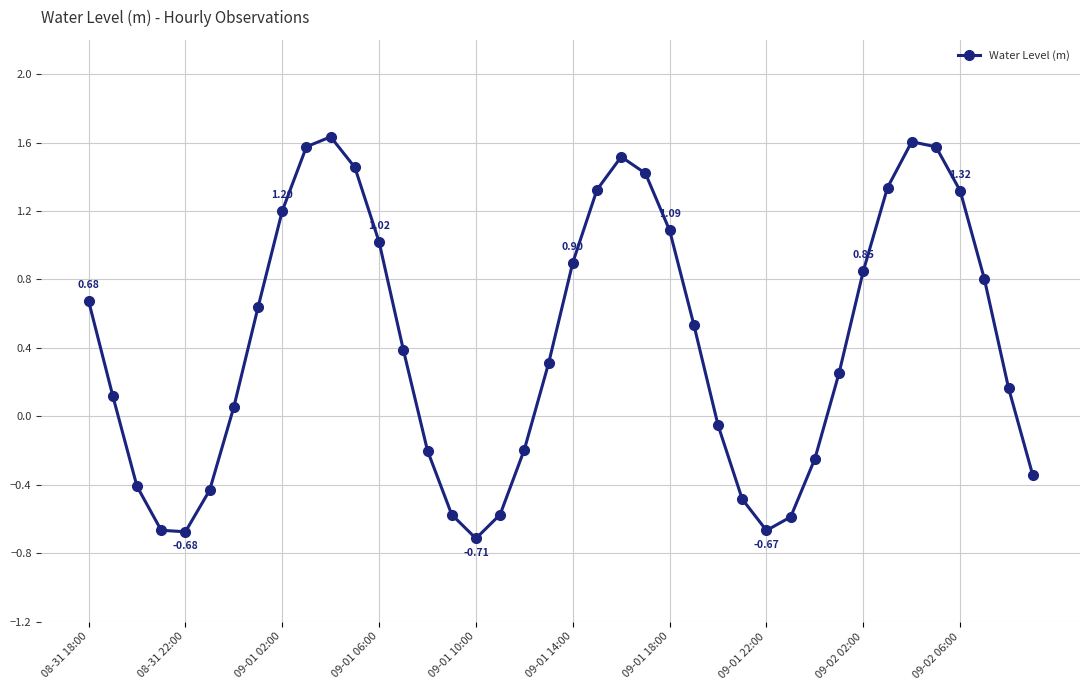

How many distinct data groups are displayed?

1